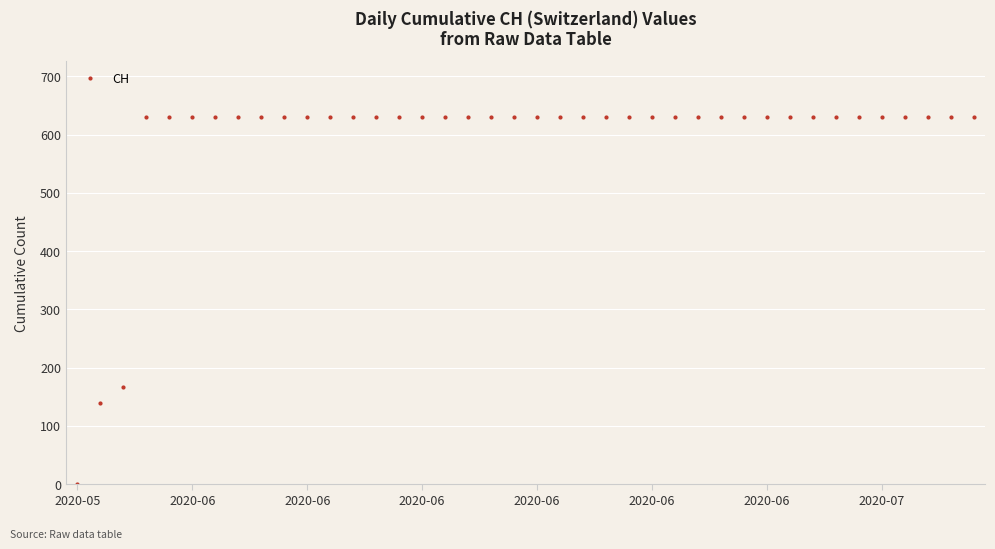

What is the maximum value shown in the chart?

631